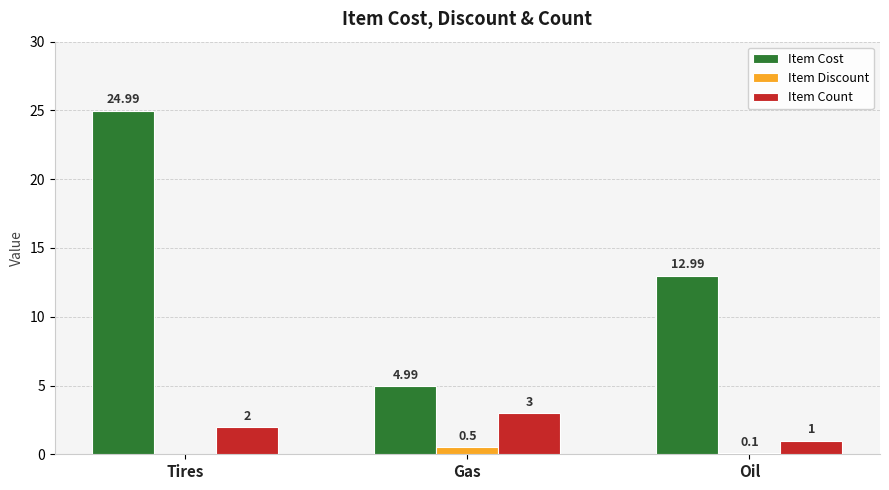

Which series has the largest total across all categories?

Item Cost